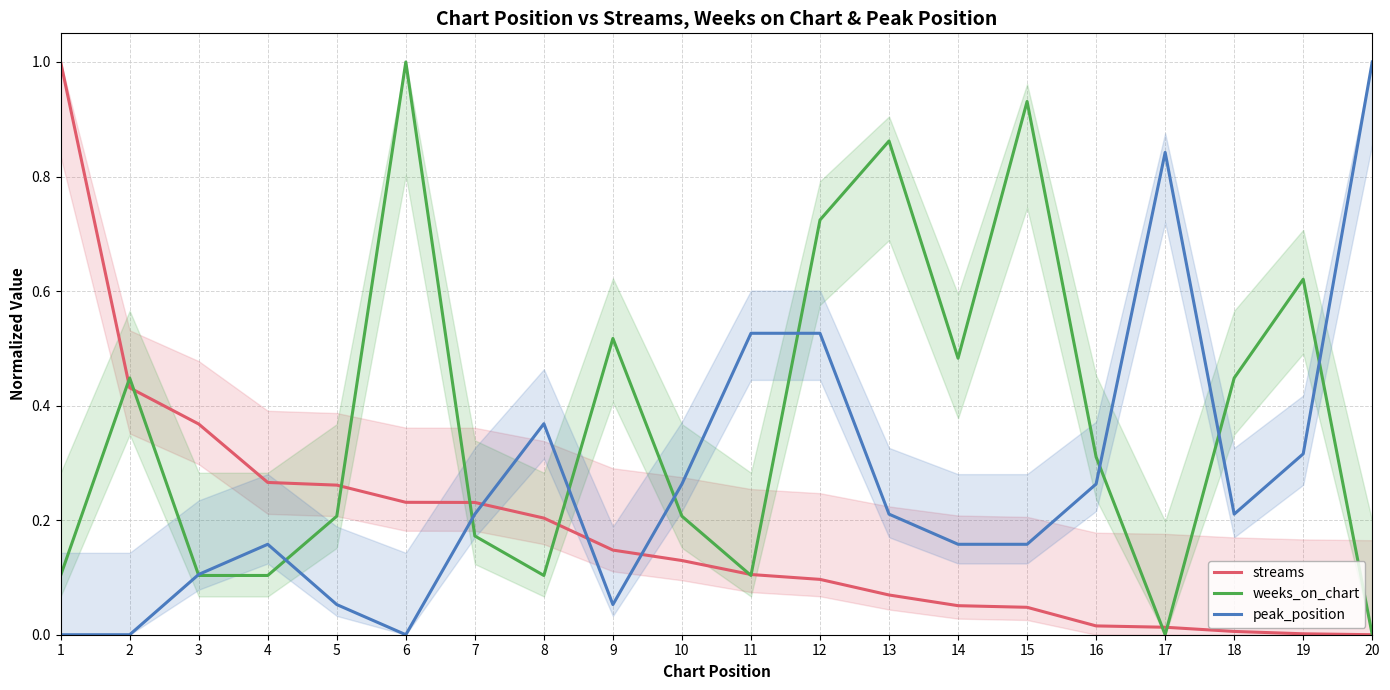

At which category does the chart reach its minimum across all series?

20